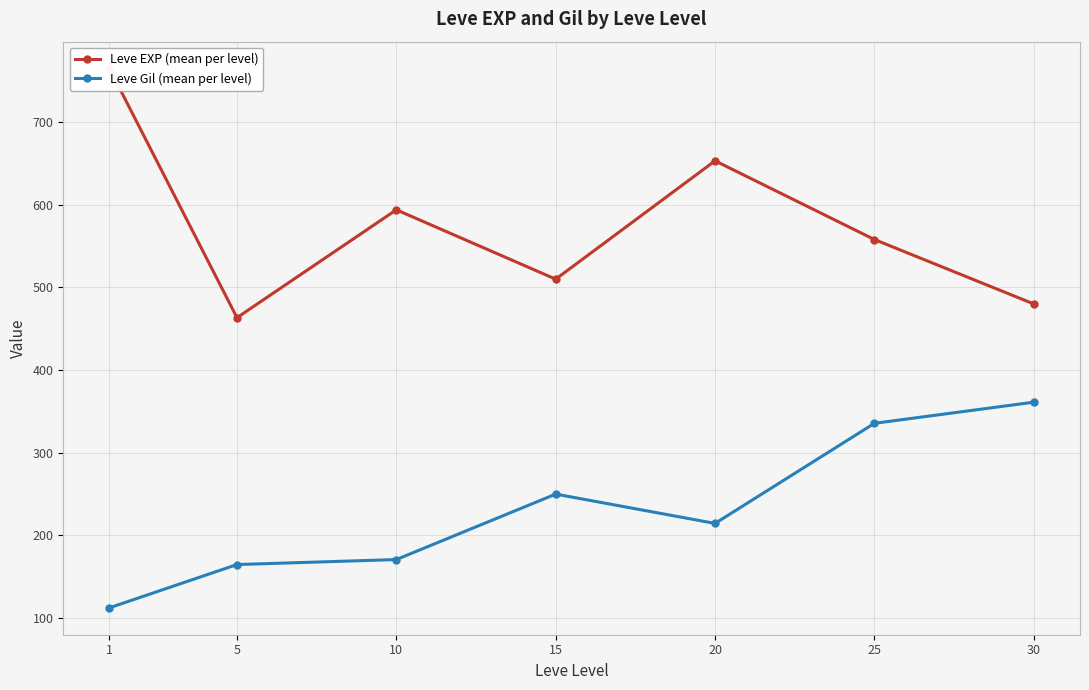

True or false: Leve Gil and Leve EXP intersect in this chart.

False